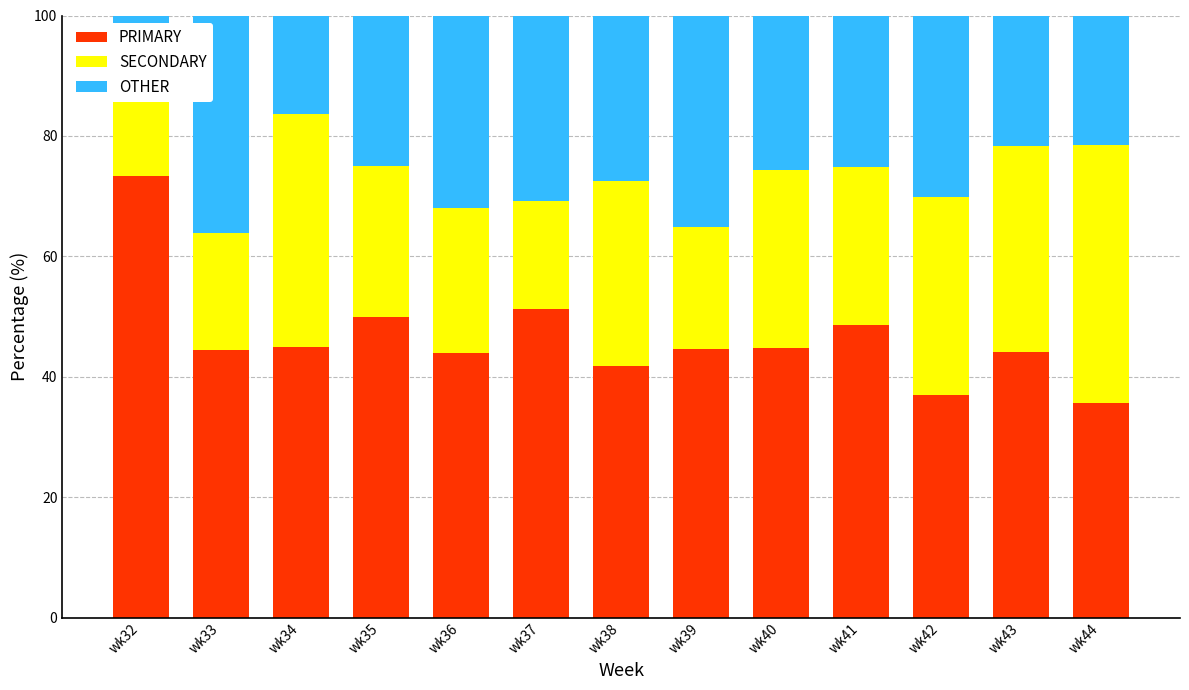

Is it true that PRIMARY equals 35.7 at wk44?

True